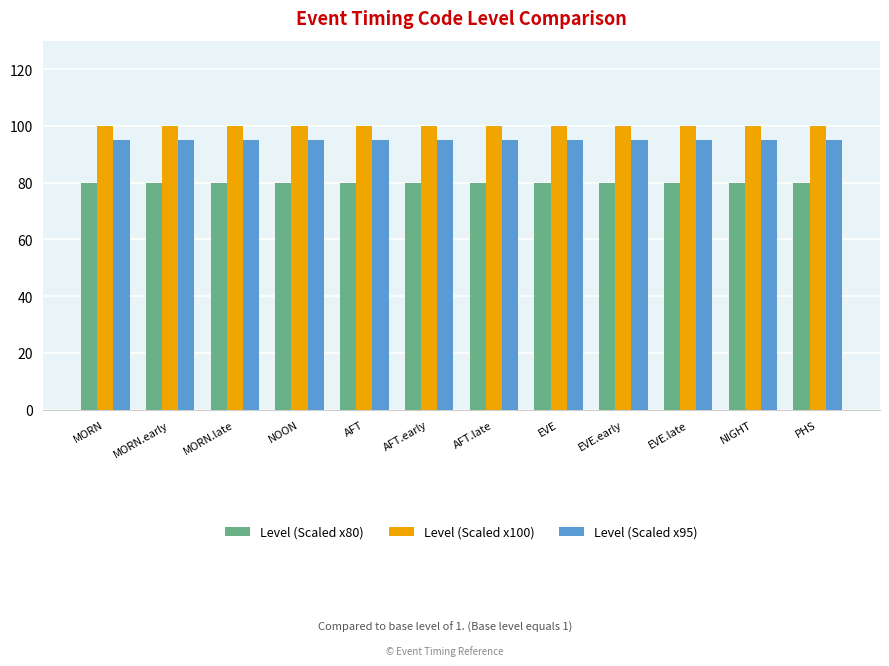

Are the bars grouped side by side (vs. stacked)?

Yes